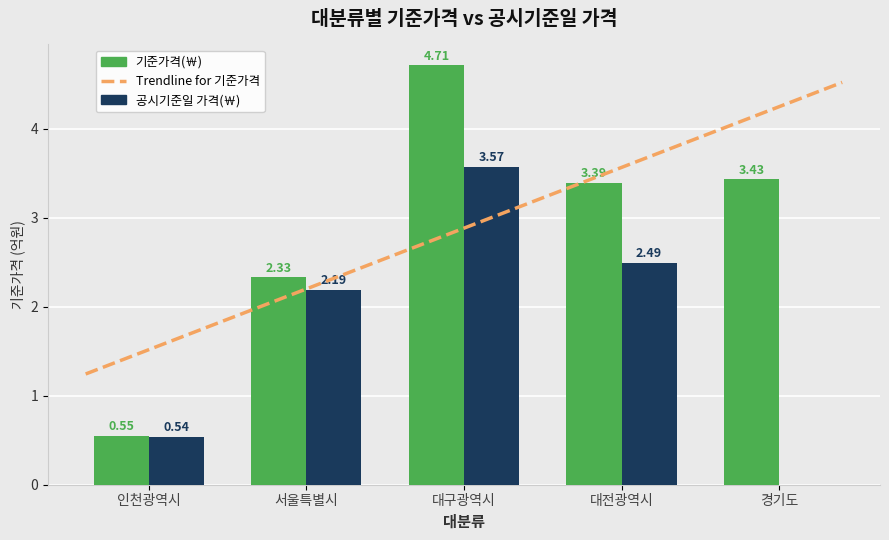

The 공시기준일 가격(￦) series shows 0.5 at 인천광역시. True or false?

True